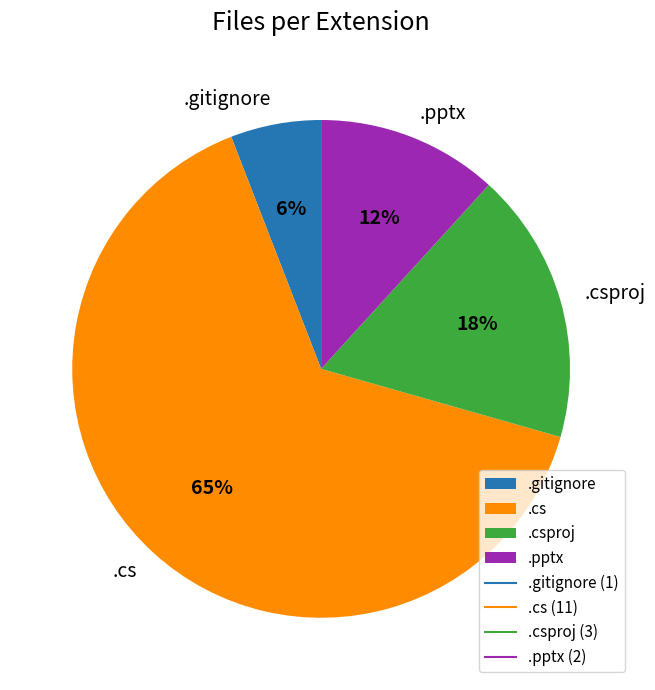

Rank the categories by value from highest to lowest.

.cs, .csproj, .pptx, .gitignore